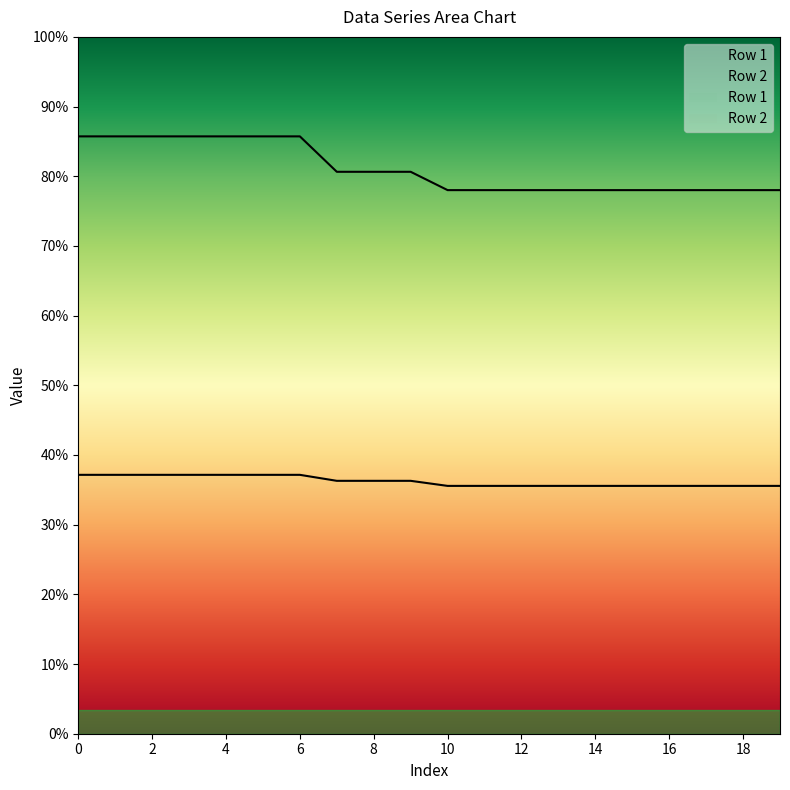

Reading right to left, list all the values displayed in this chart.

Row 1: 19=213.4	18=213.4	17=213.4	16=213.4	15=213.4	14=213.4	13=213.4	12=213.4	11=213.4	10=213.4	9=217.8	8=217.8	7=217.8	6=222.9	5=222.9	4=222.9	3=222.9	2=222.9	1=222.9	0=222.9
Row 2: 19=468.1	18=468.1	17=468.1	16=468.1	15=468.1	14=468.1	13=468.1	12=468.1	11=468.1	10=468.1	9=483.8	8=483.8	7=483.8	6=514.3	5=514.3	4=514.3	3=514.3	2=514.3	1=514.3	0=514.3